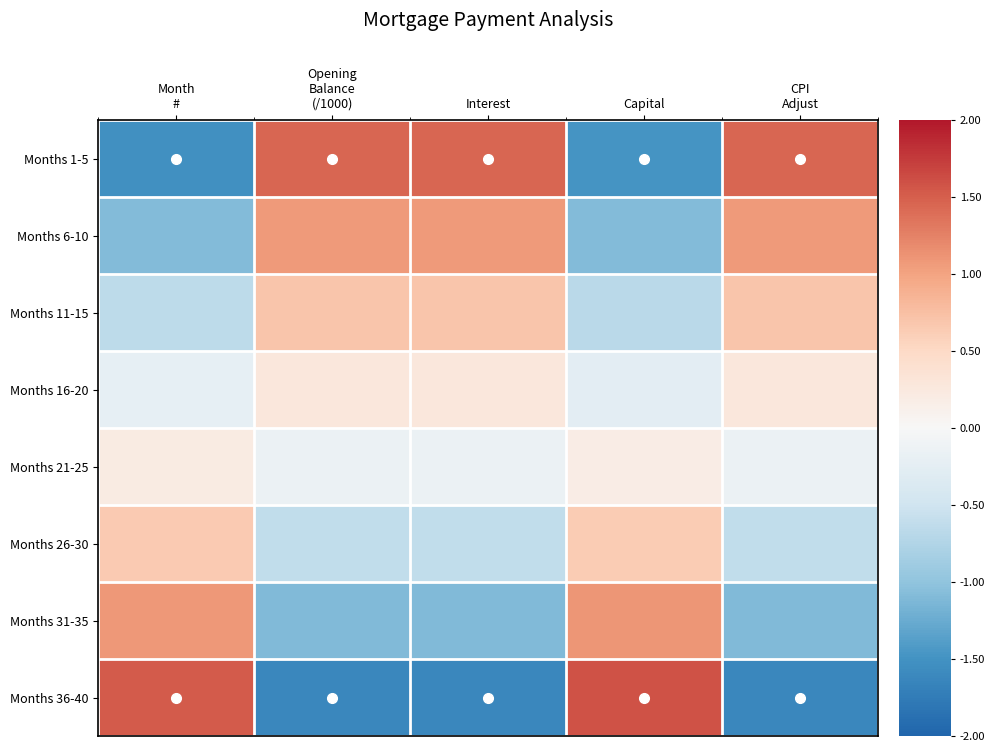

At which category is the sum across all series the highest?

Interest